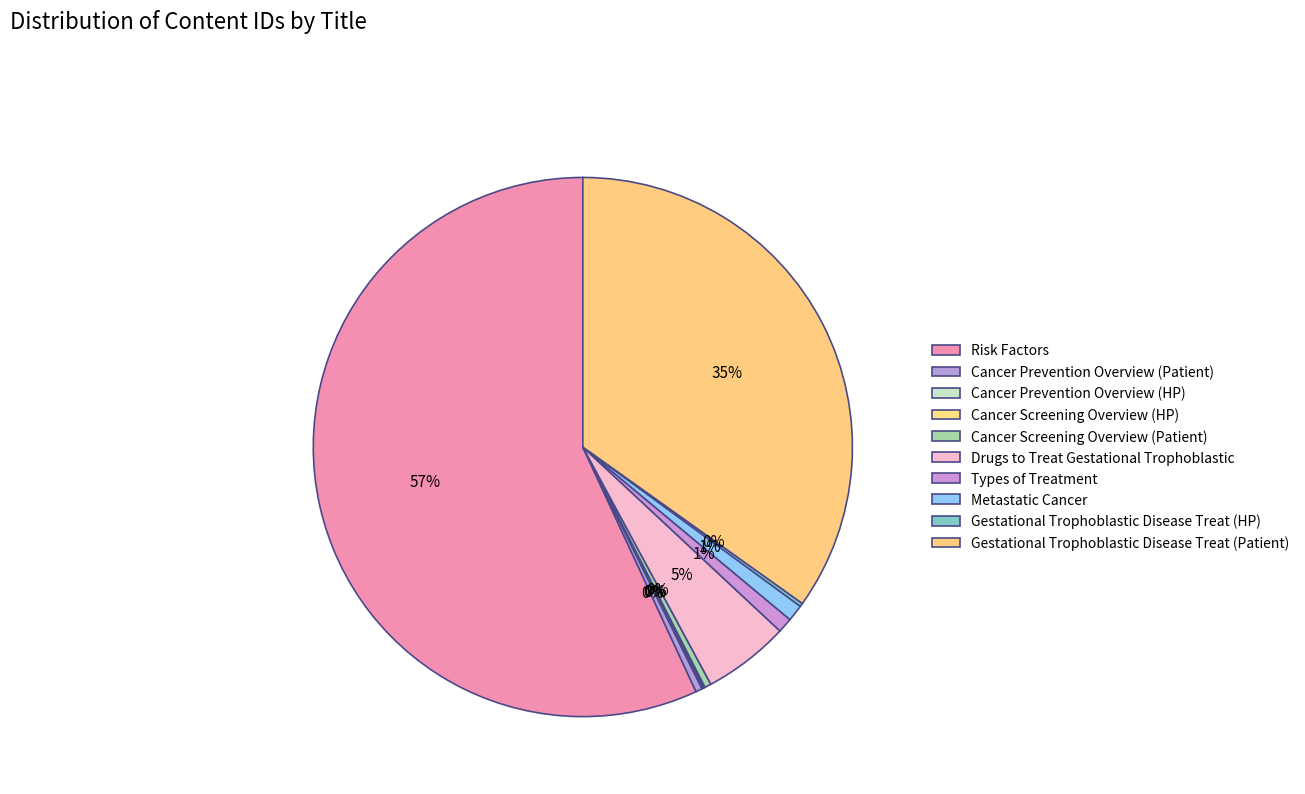

Is there a majority slice in this chart?

Yes